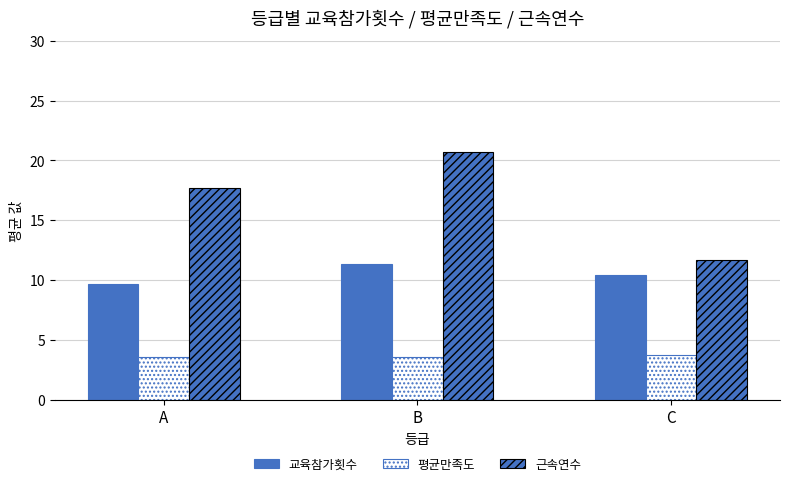

Which series changed the most between A and B?

근속연수